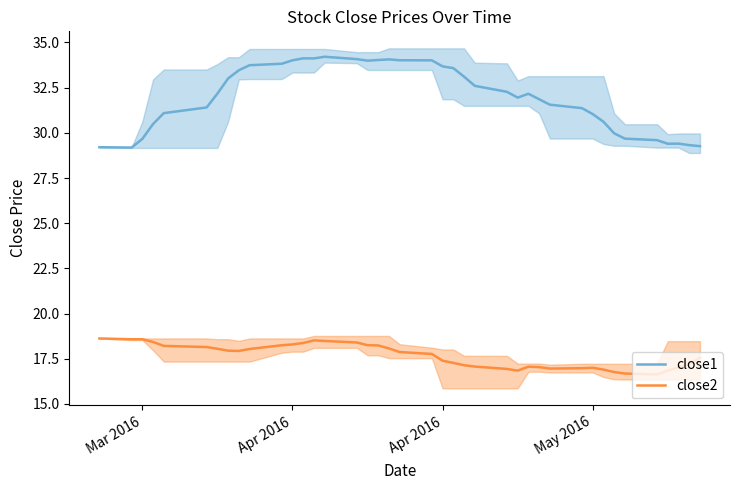

What is the difference between the maximum and minimum values in the close2 series?

2.0